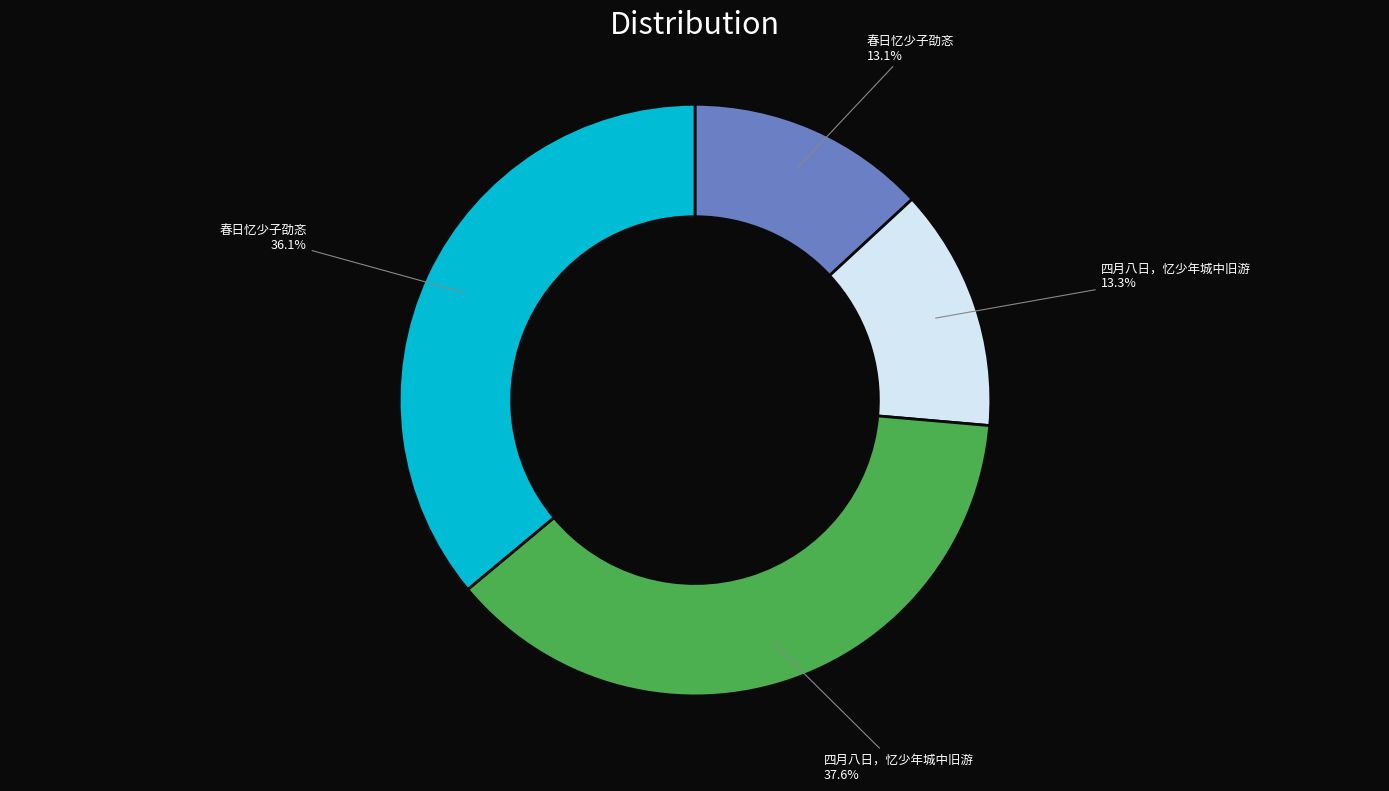

Is there a majority slice in this chart?

No